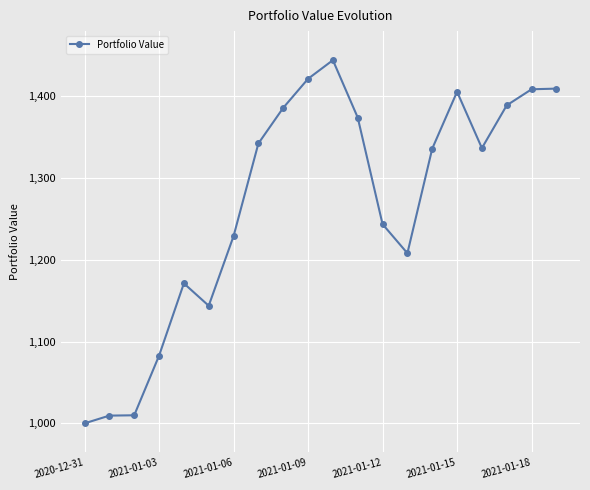

What is the maximum value shown in the chart?

1443.7